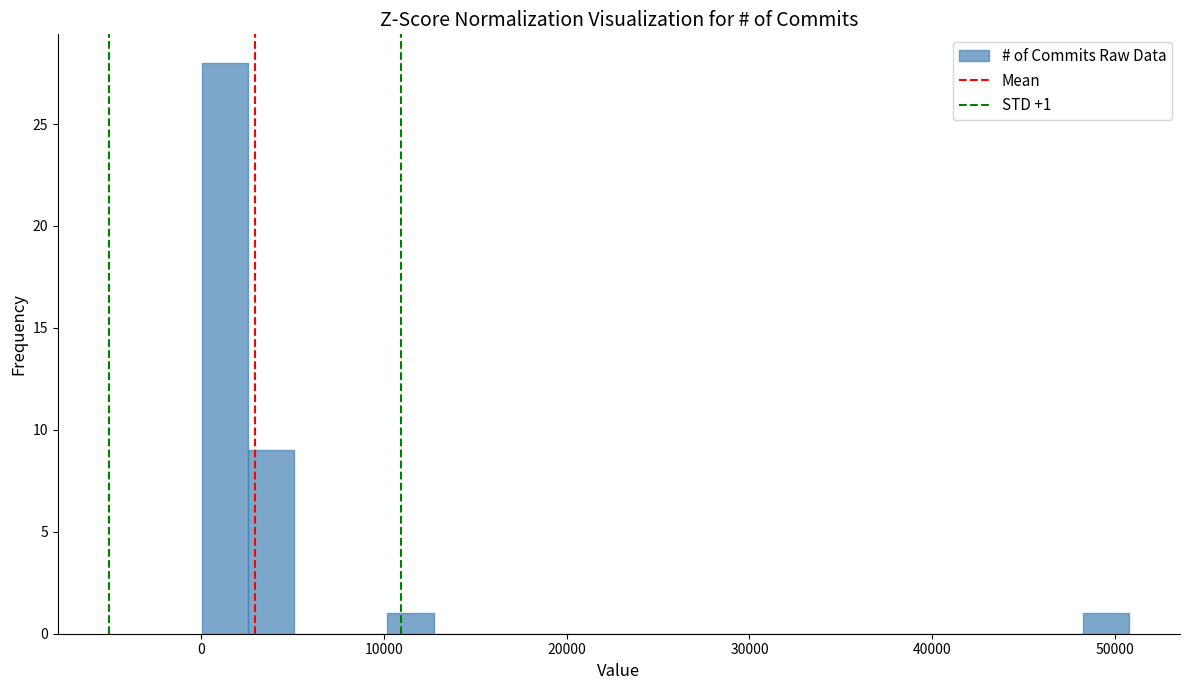

Read against the x-axis, roughly where is the centre of the tallest bar?

1000